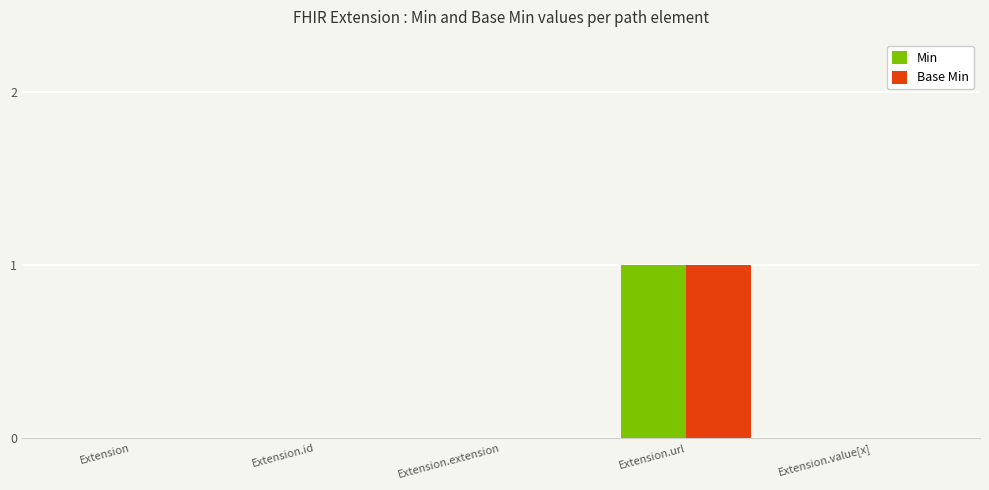

At which category is the sum across all series the highest?

Extension.url